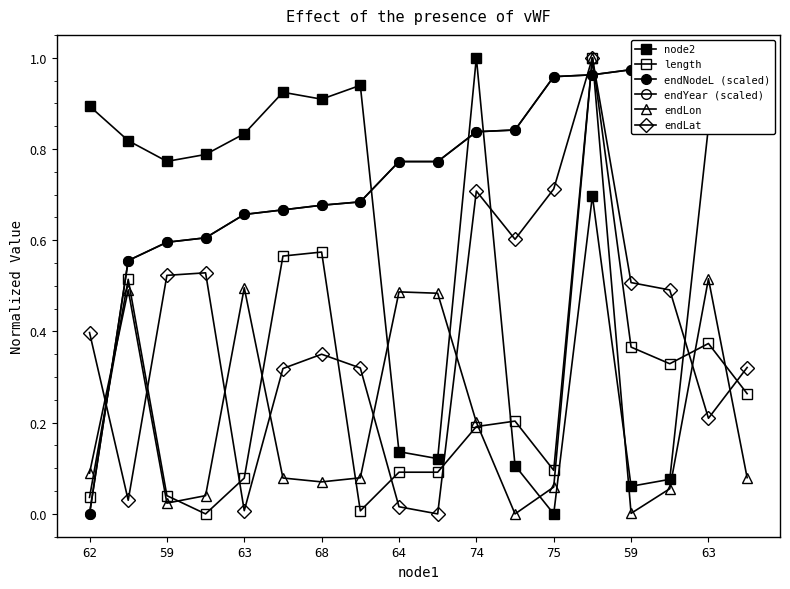

At which label does endLon reach its peak?

13